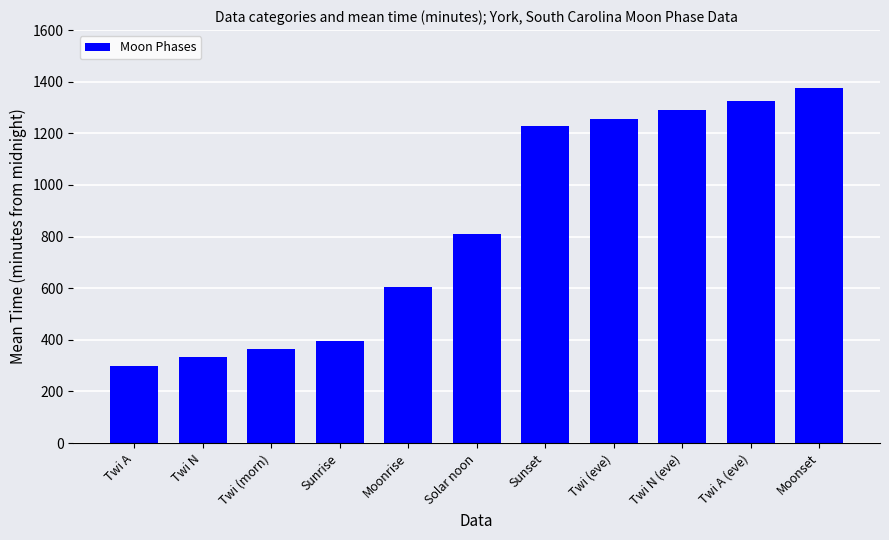

What is the change in value from Twi N (eve) to Twi A (eve)?

+36